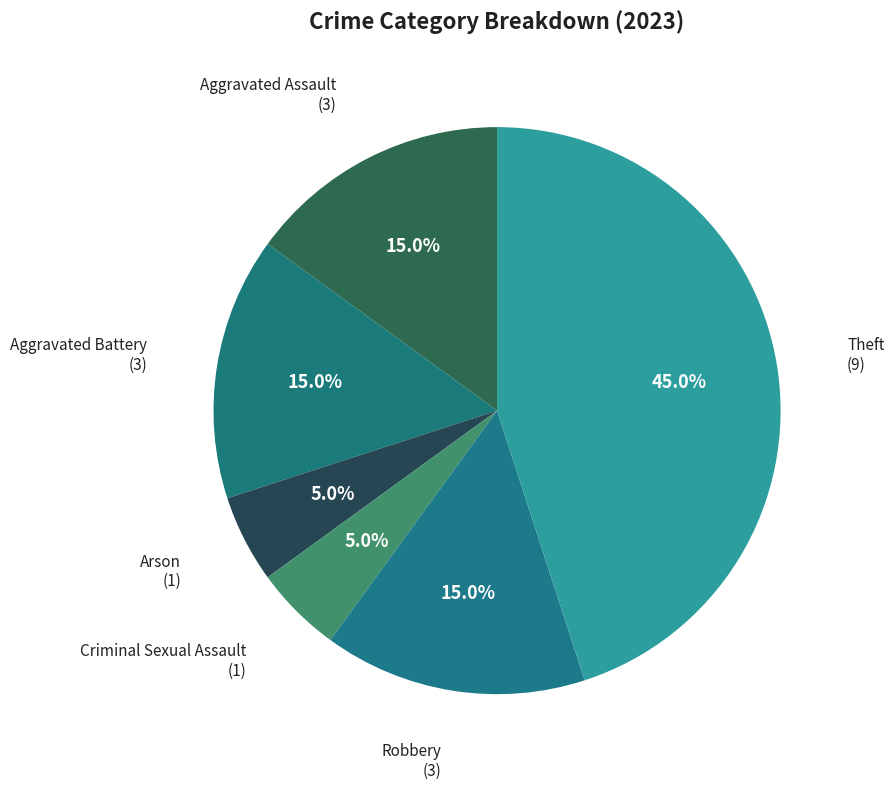

Which slice is the largest?

Theft